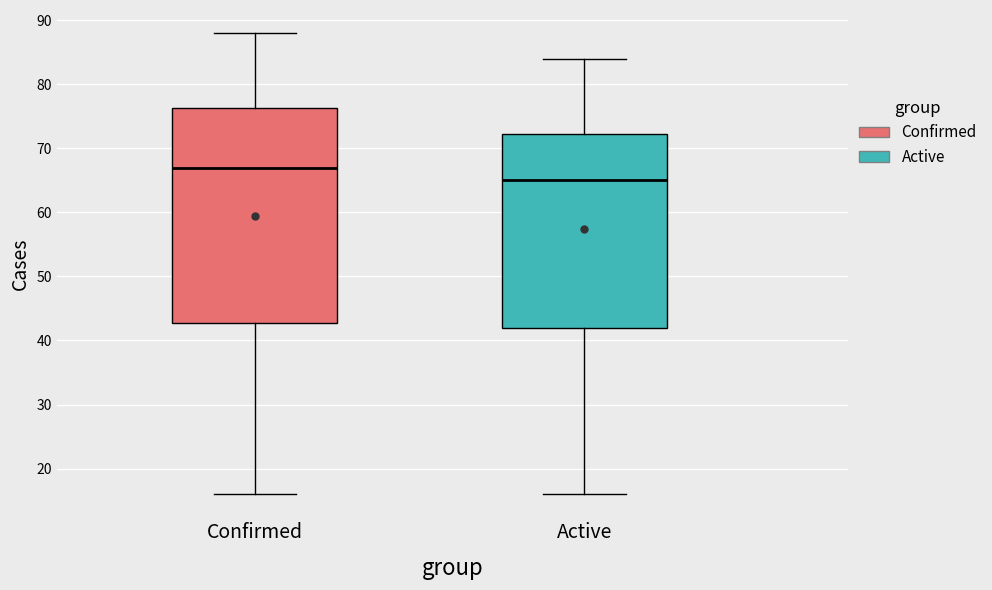

Comparing the boxes themselves (not the whiskers), which one is the tallest?

Confirmed